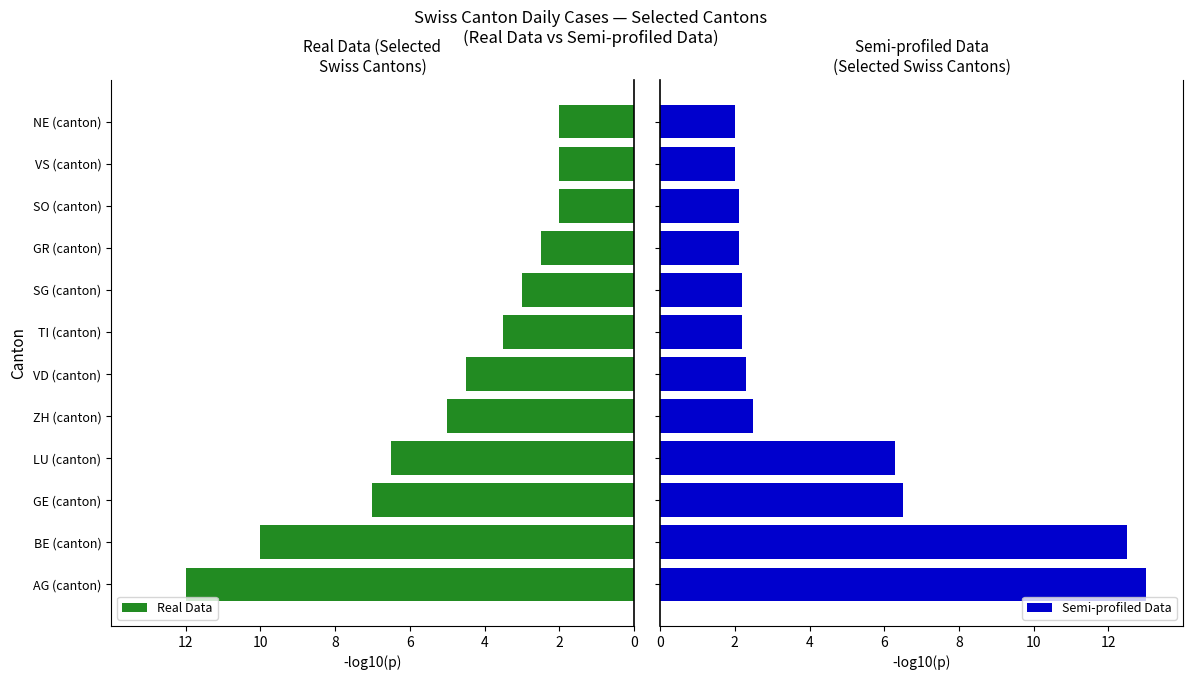

How many data points in Real Data are less than 4?

6